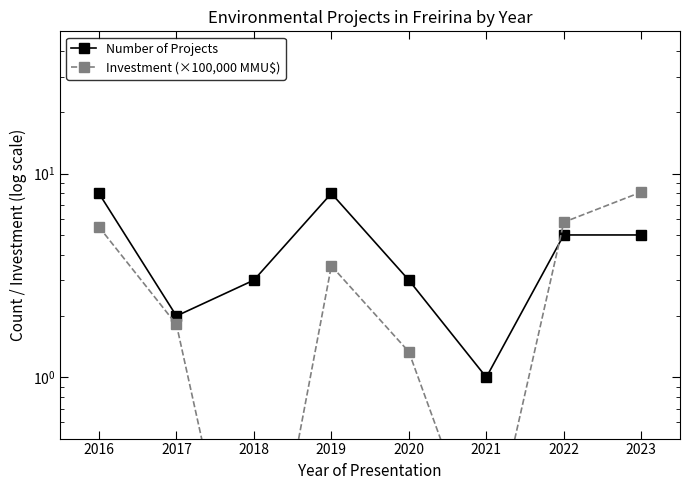

Which has a higher value, 2023 or 2019?

2019